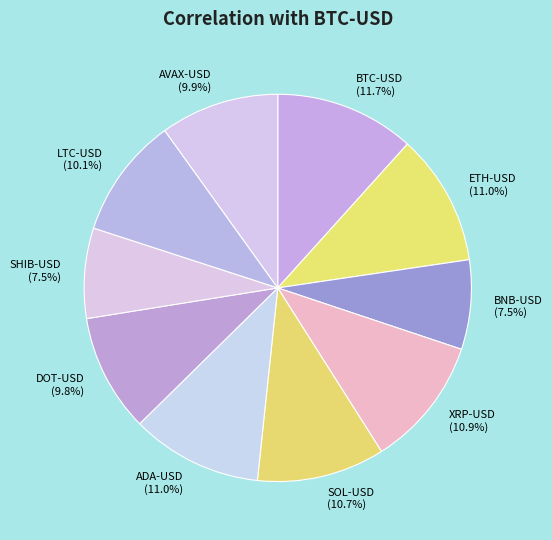

Is there any slice that represents more than half of the pie?

No